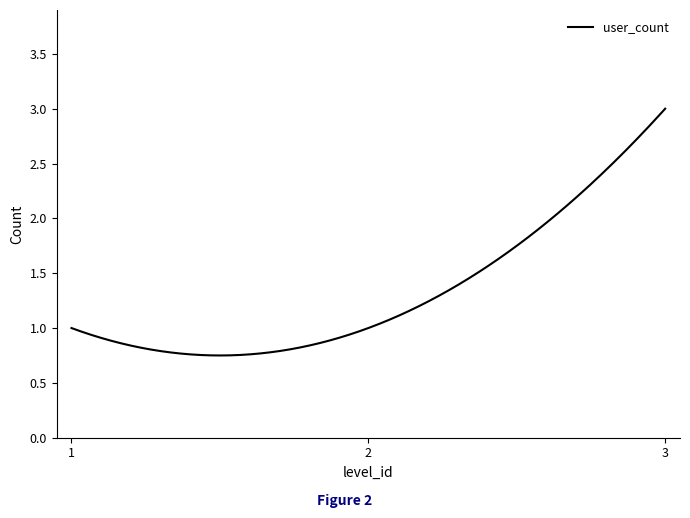

What is the minimum value shown in the chart?

1